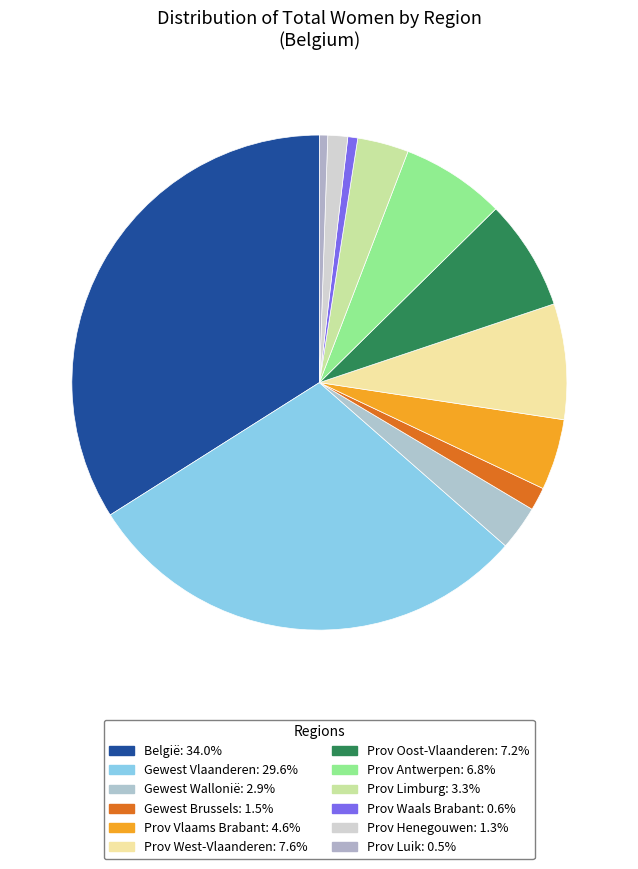

How many slices are in this pie chart?

12